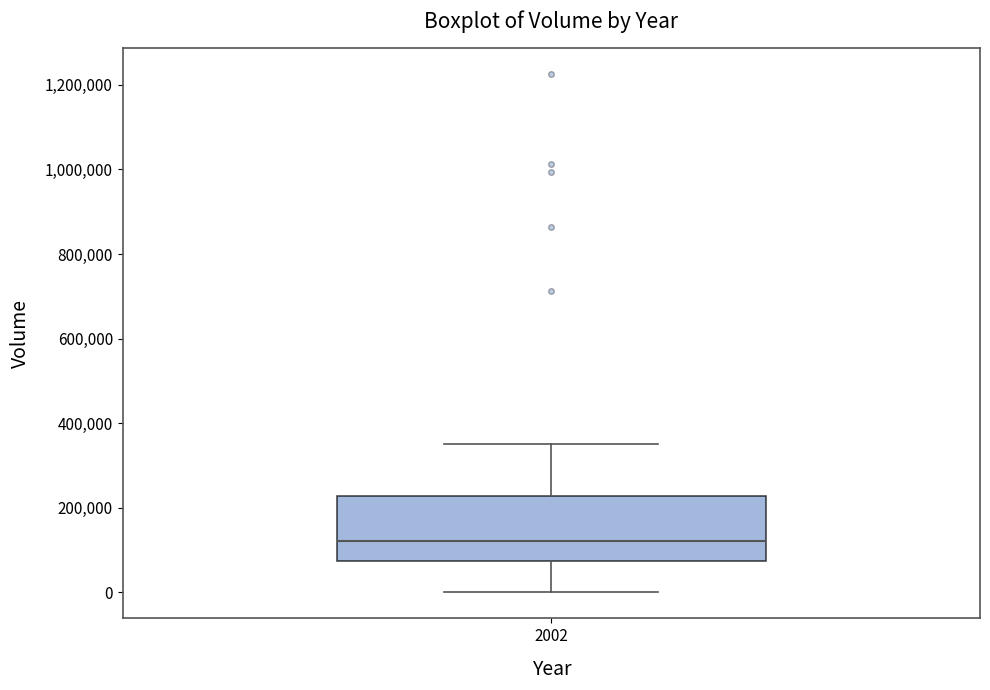

Transcribe this box plot: give where the median line is, the range the box spans, and where the two whiskers end, as read against the y-axis. The values are not printed on the chart, so give them approximately, as read against the axis.

median 120000, box 80000 to 220000, whiskers 0 to 360000